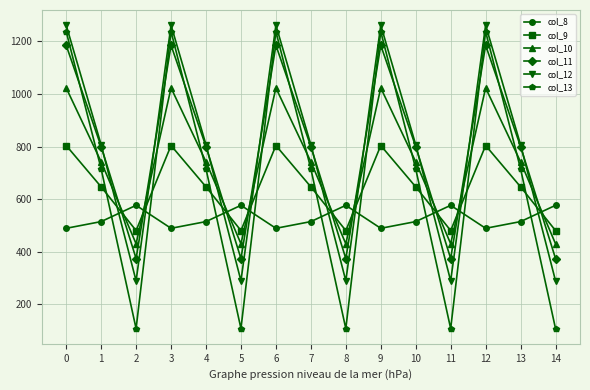

What is the value of the col_8 point at the 8th from the left?

514.8